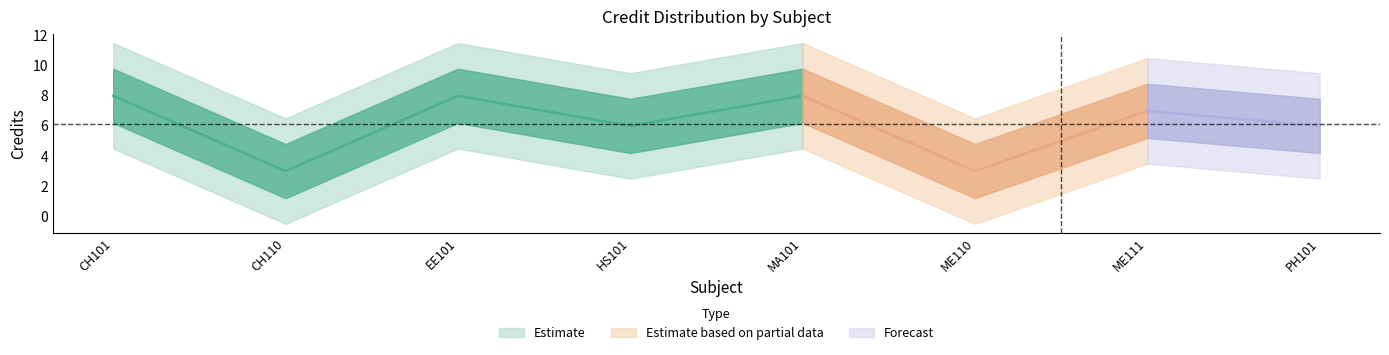

What is the difference between the maximum and minimum values?

5